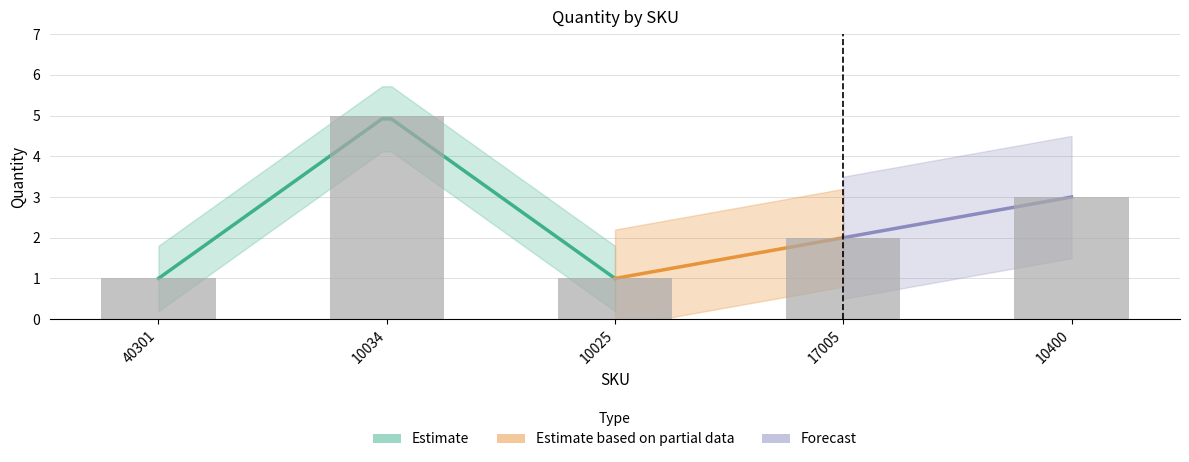

Rank the categories by value from lowest to highest.

40301, 10025, 17005, 10400, 10034